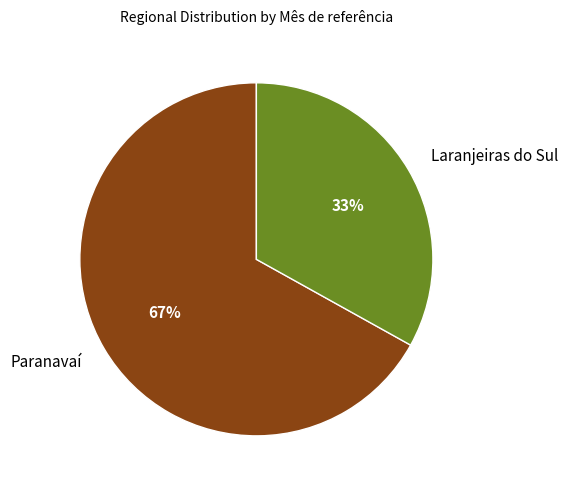

Combined, do Paranavaí and Laranjeiras do Sul account for over 50%?

Yes